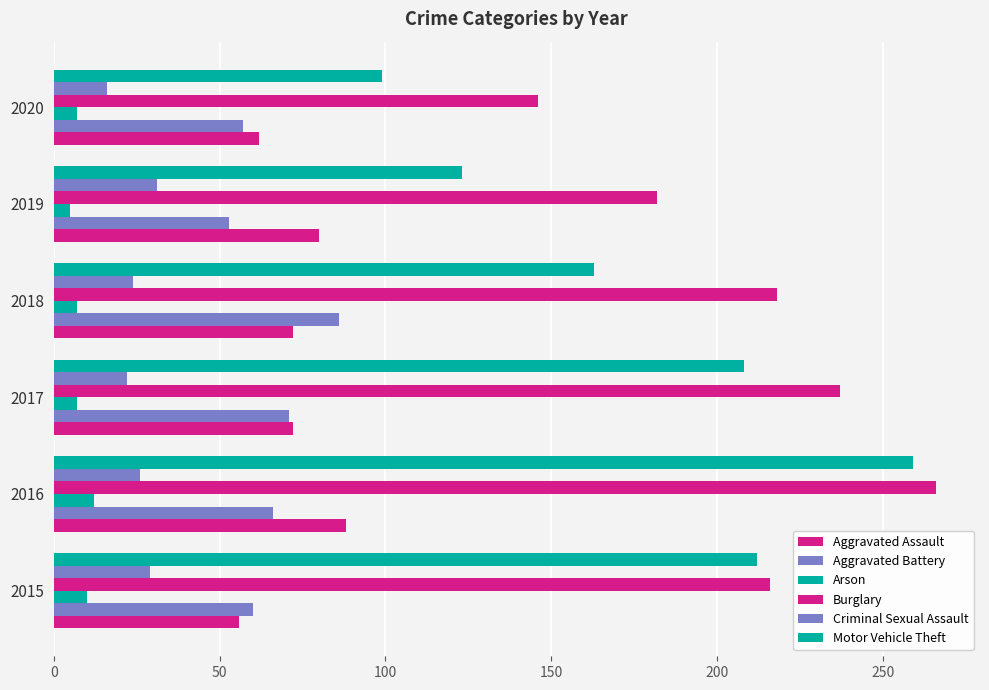

How many data points does each series have?

6